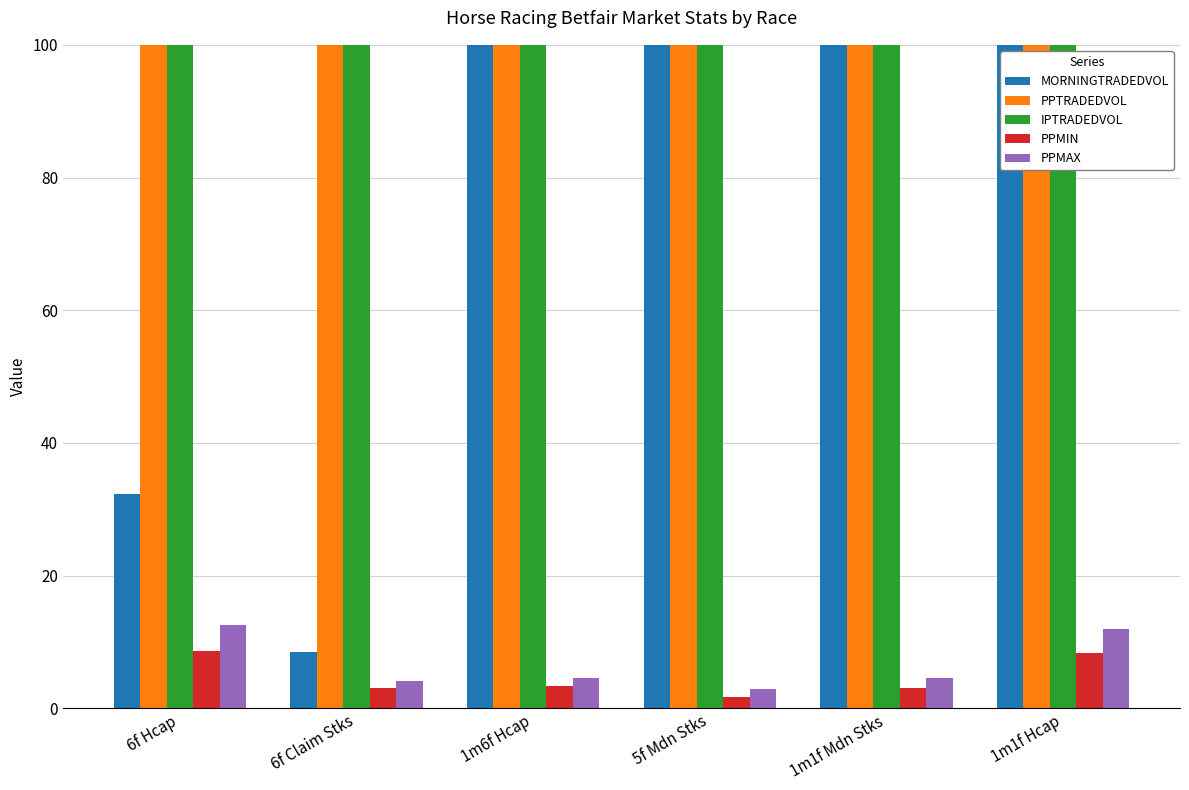

What is the difference between the maximum and minimum values in the PPMIN series?

6.9